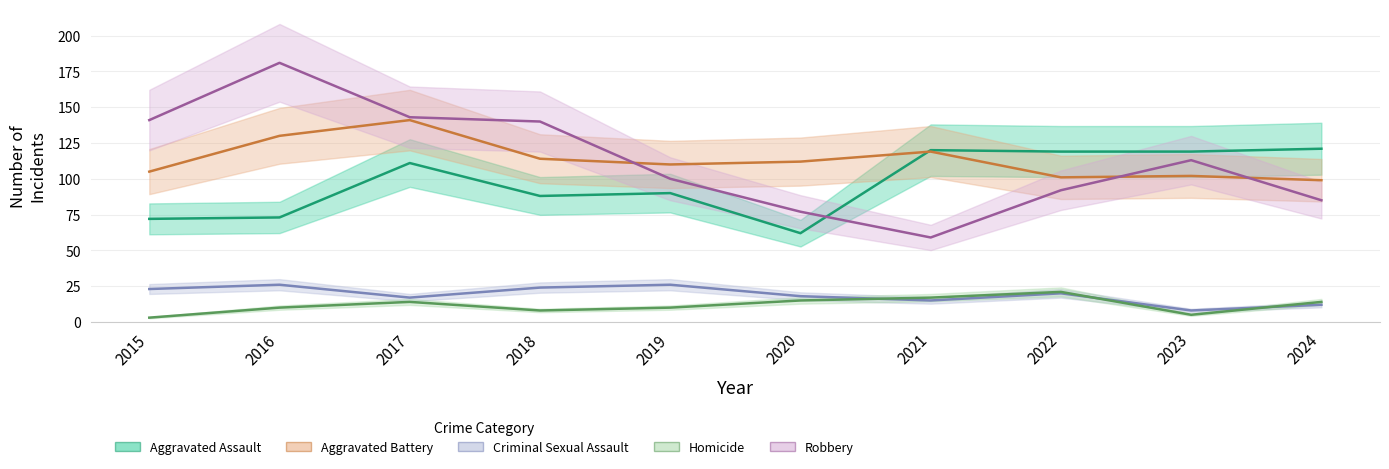

What is the value of the Aggravated Battery point at the 2nd from the left?

130